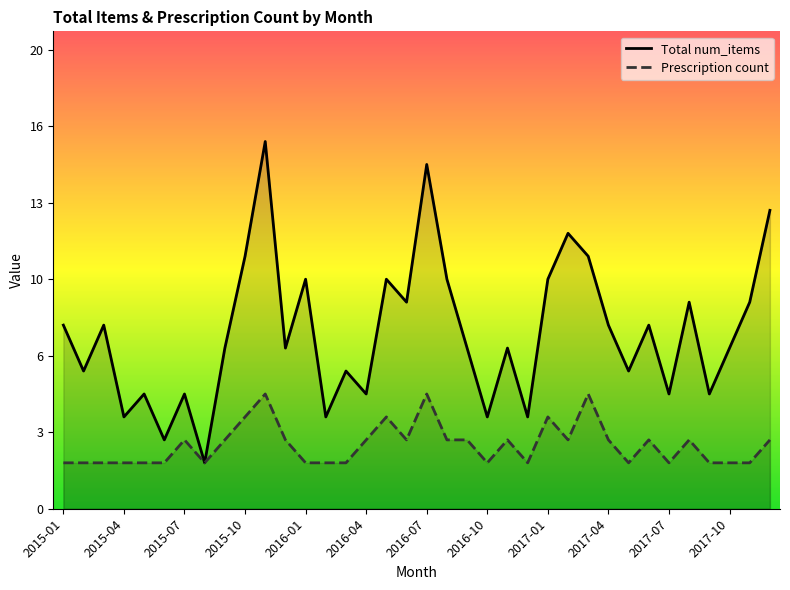

Does the chart display data point markers on the line(s)?

No